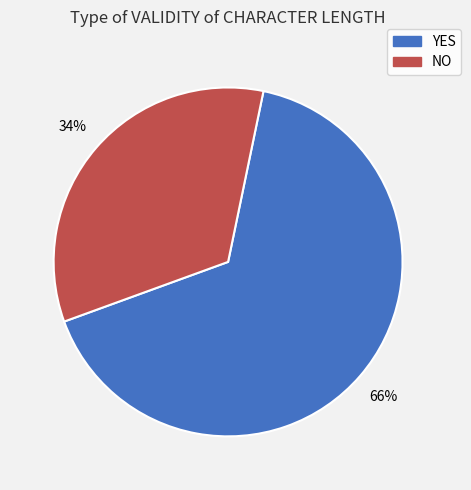

Which has a higher value, NO or YES?

YES